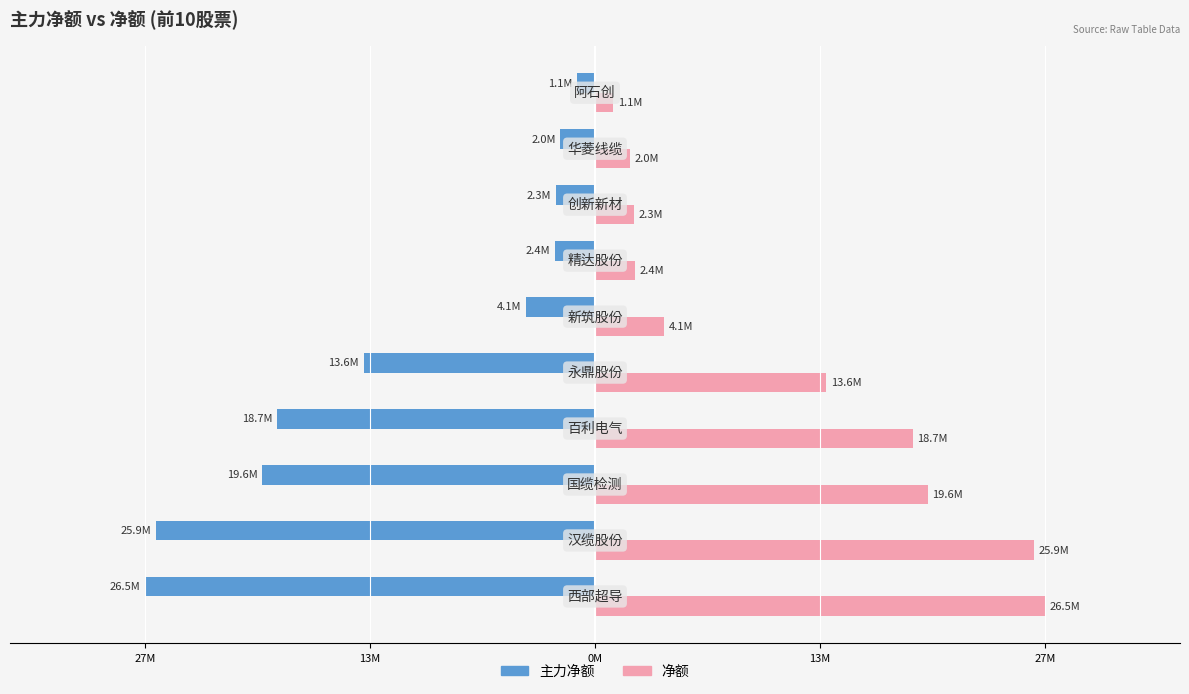

Reading left to right, extract all data points from this chart.

主力净额: -26512183	-25884597	-19604346	-18739311	-13638919	-4075386	-2364105	-2316401	-2037103	-1065106
净额: 26512183	25884597	19604346	18739311	13638919	4075386	2364105	2316401	2037103	1065106